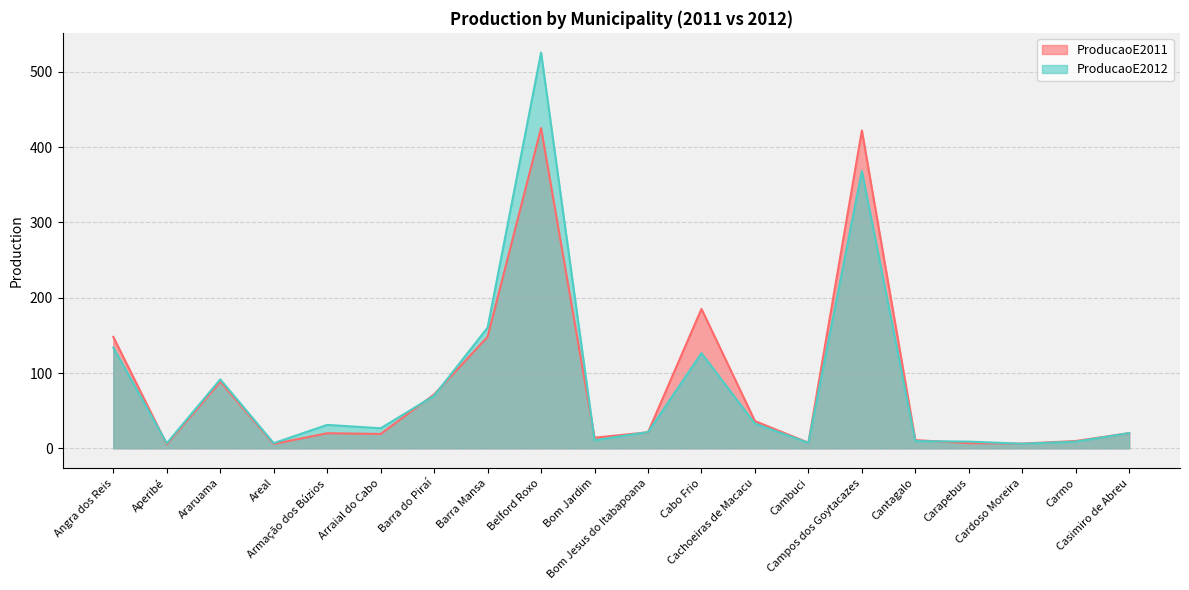

What is the total value across all series at Arraial do Cabo?

45.7